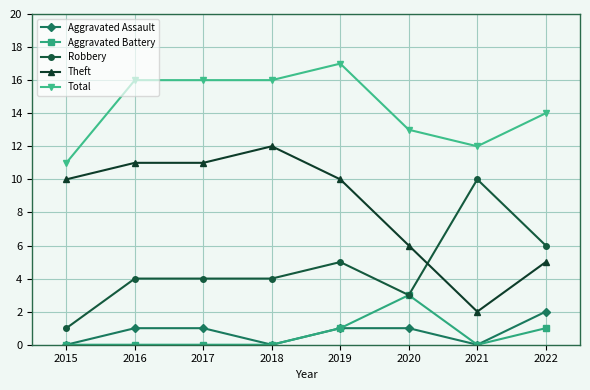

List the series in order of their peak value, lowest first.

Aggravated Assault, Aggravated Battery, Robbery, Theft, Total